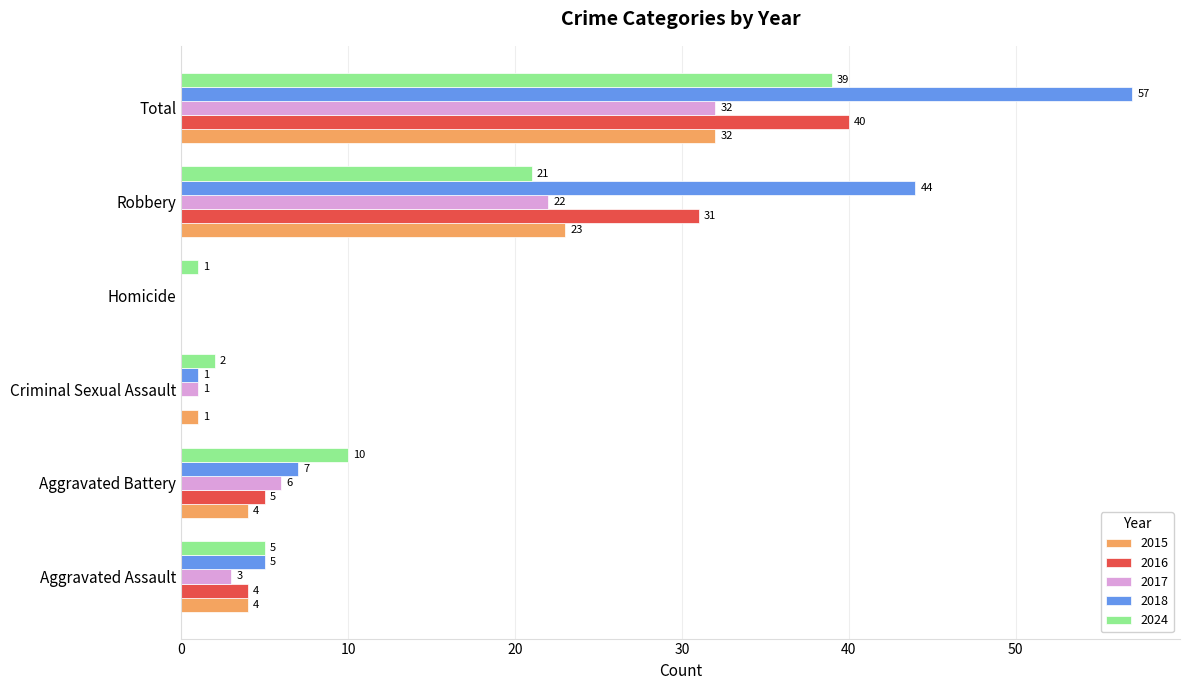

At which category does the chart reach its peak across all series?

Total